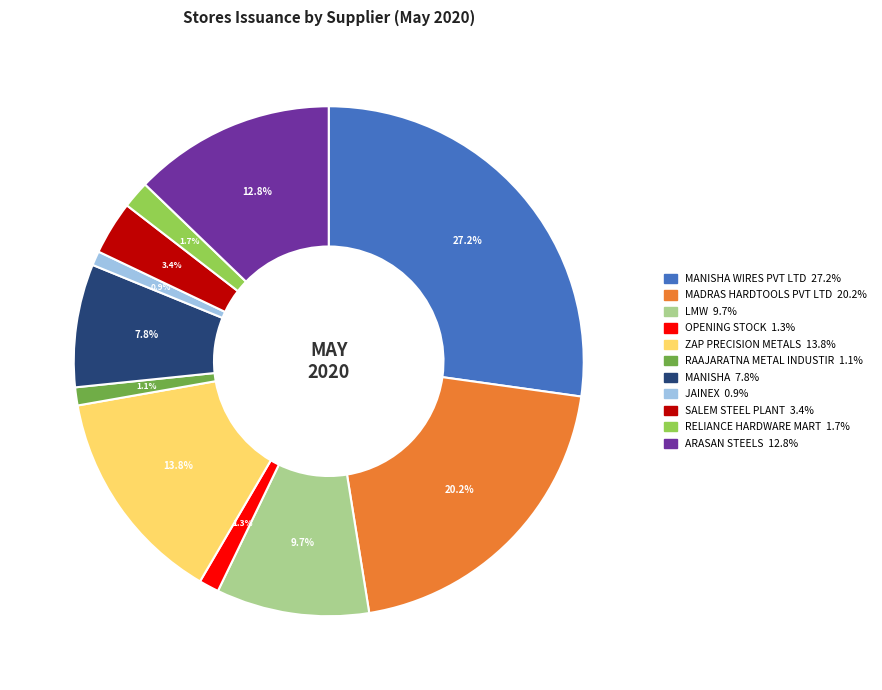

Is there a majority slice in this chart?

No